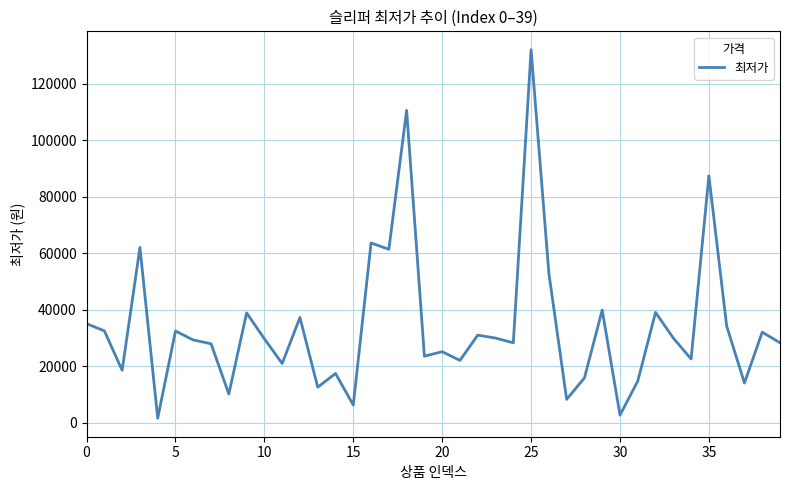

What is the maximum value shown in the chart?

132000